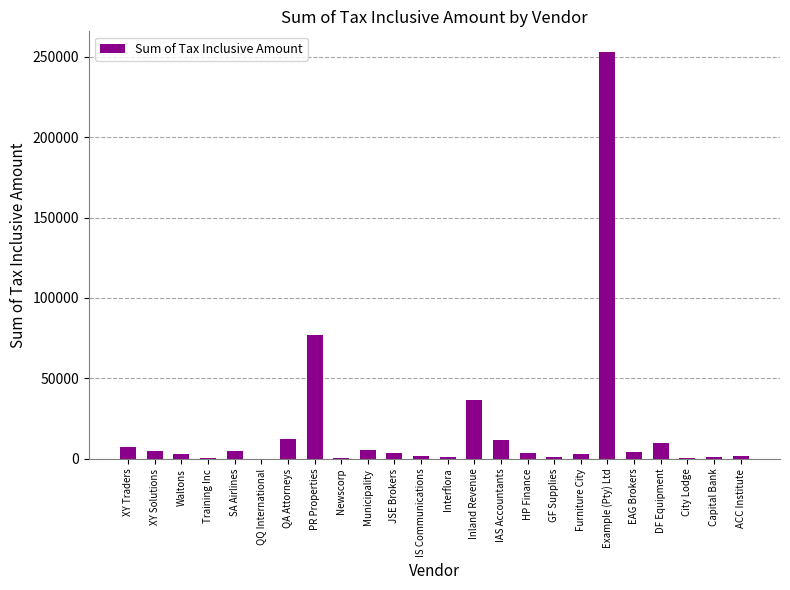

Does the chart contain stacked bars?

No